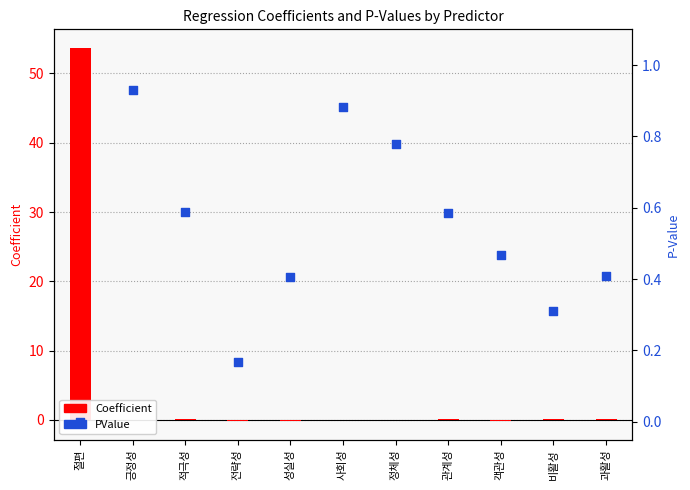

Which series contains the lowest Y value?

Coefficient